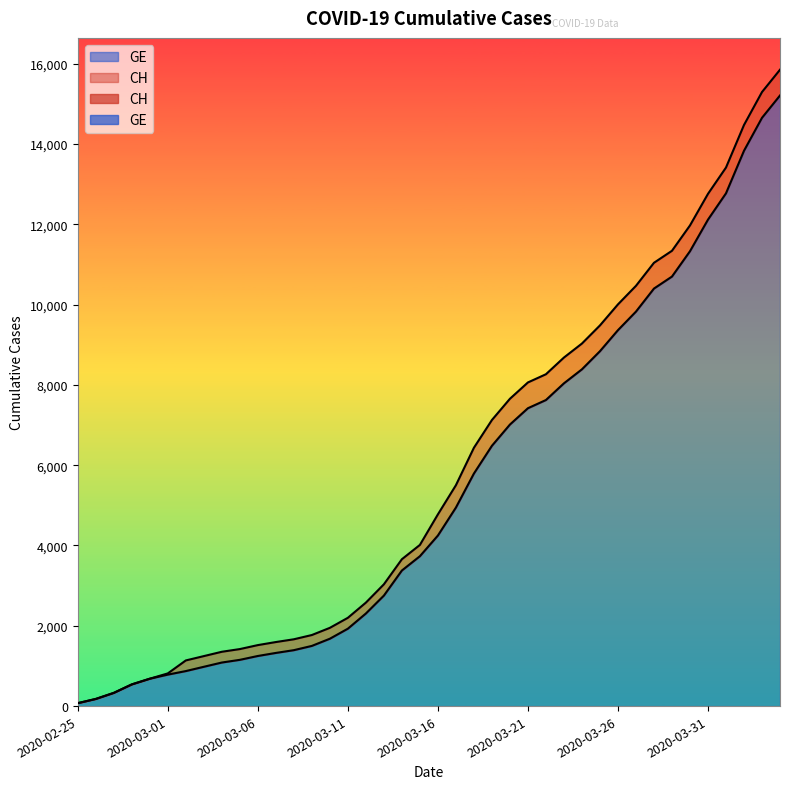

How many series are shown in this chart?

2